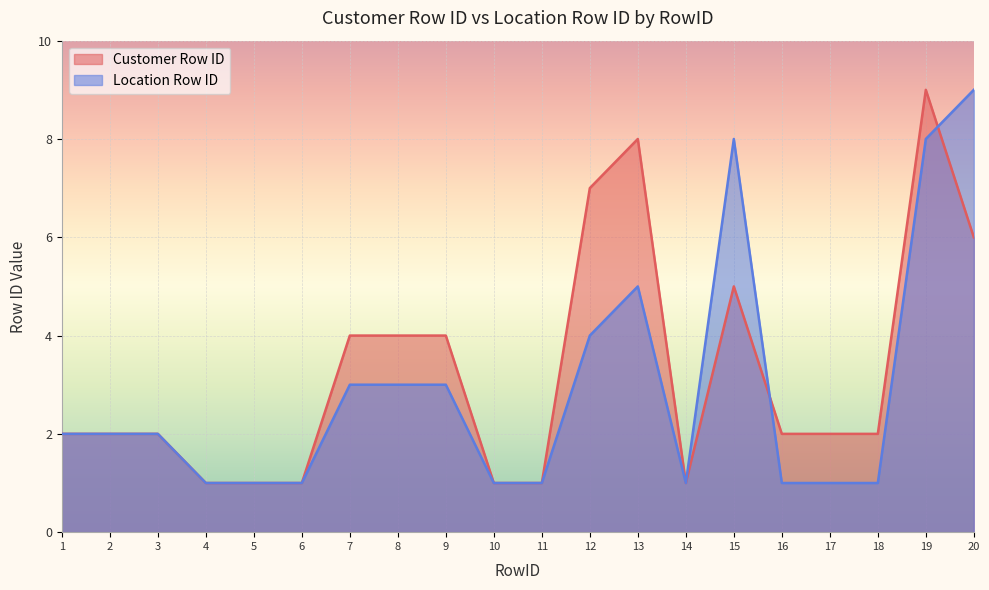

How many intersections are there between Customer Row ID and Location Row ID?

2